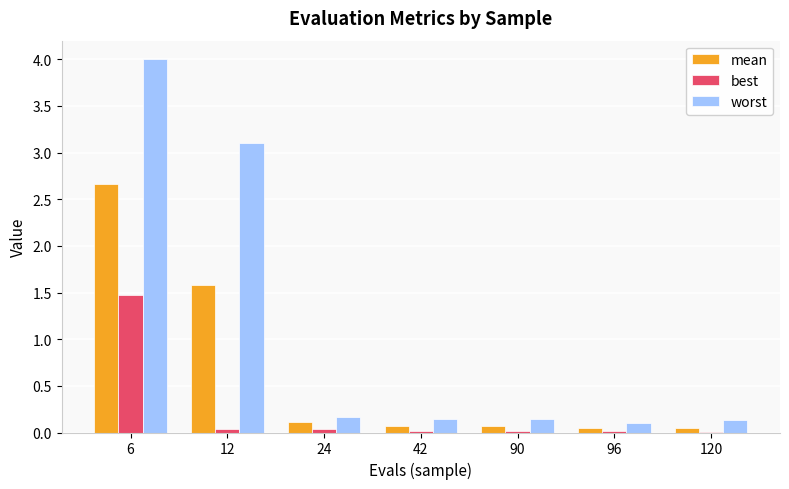

Which category has the highest value in the best series?

6